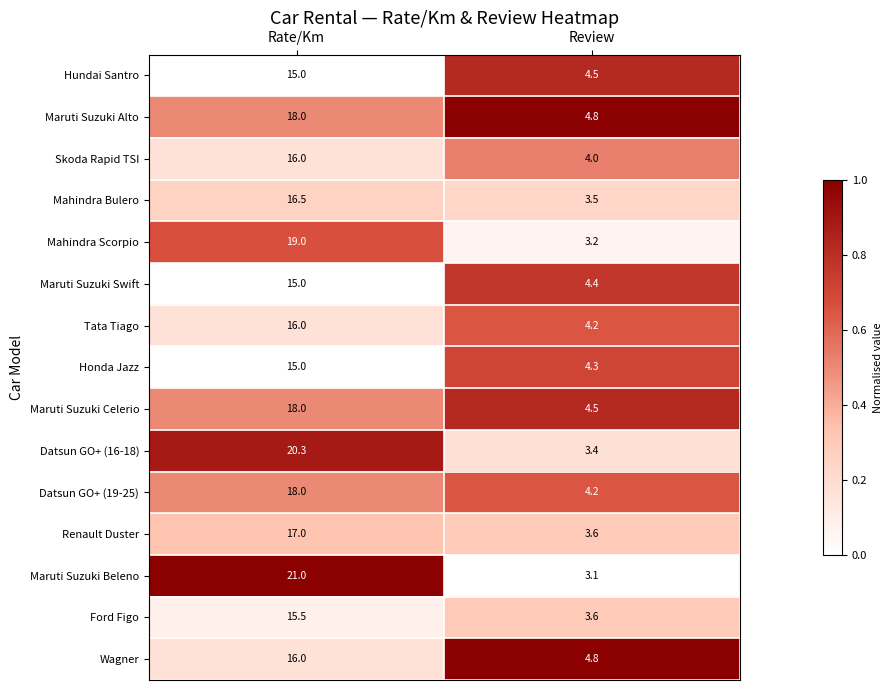

What is the difference between the highest and lowest values at Rate/Km?

6.0